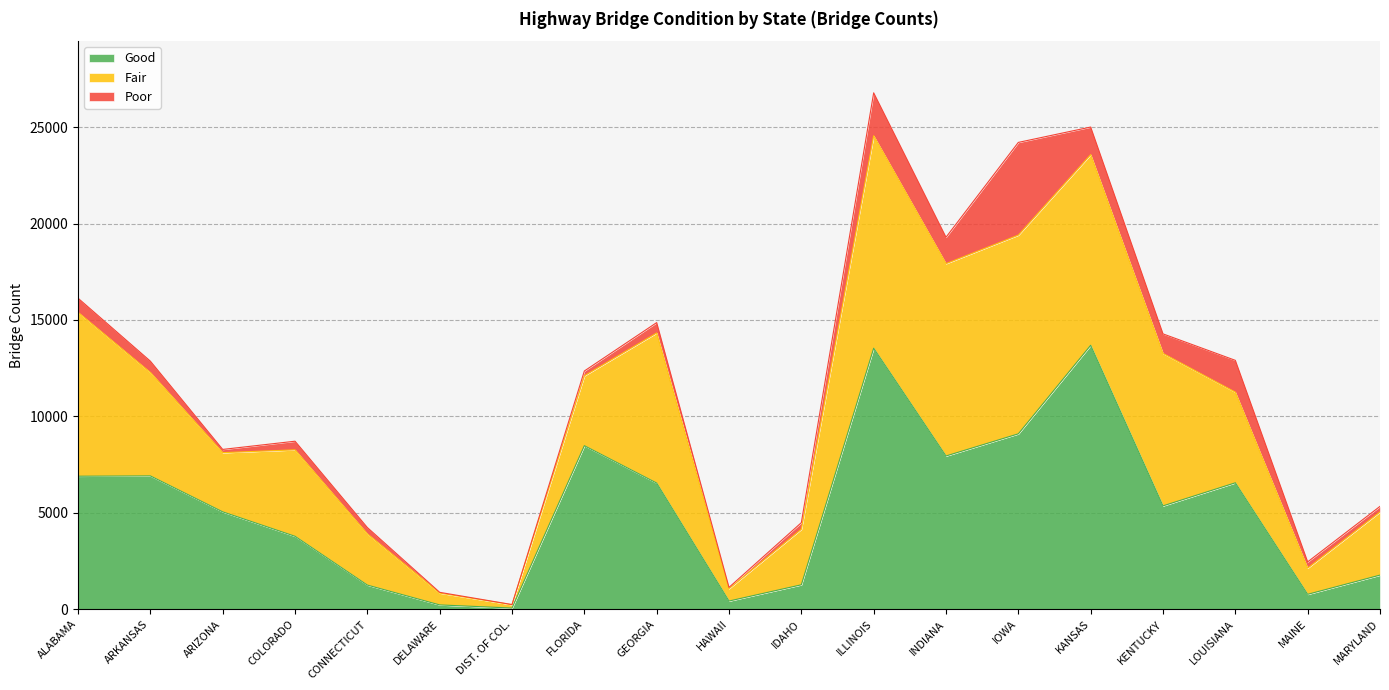

What is the difference between the highest and lowest values at KENTUCKY?

6889